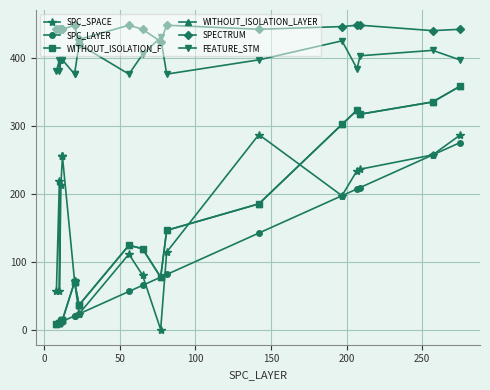

What is the maximum value shown in the chart?

448